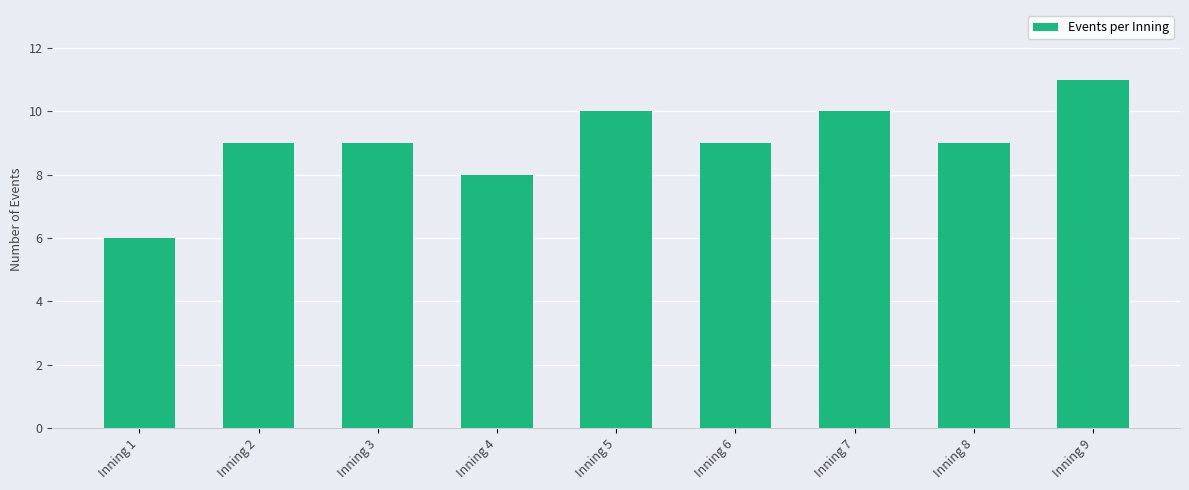

How many categories are shown in the chart?

9